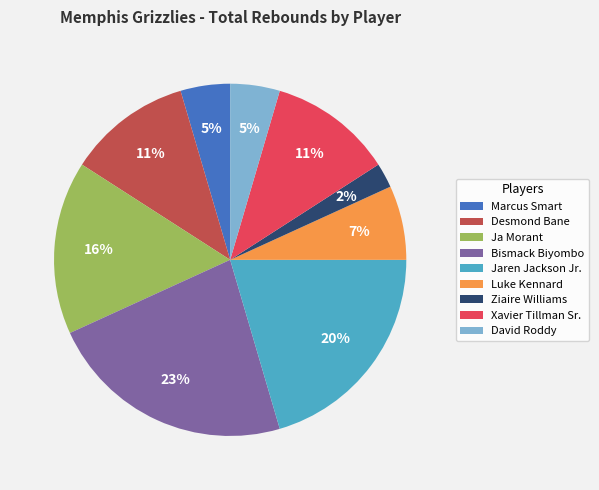

How many slices are in this pie chart?

9